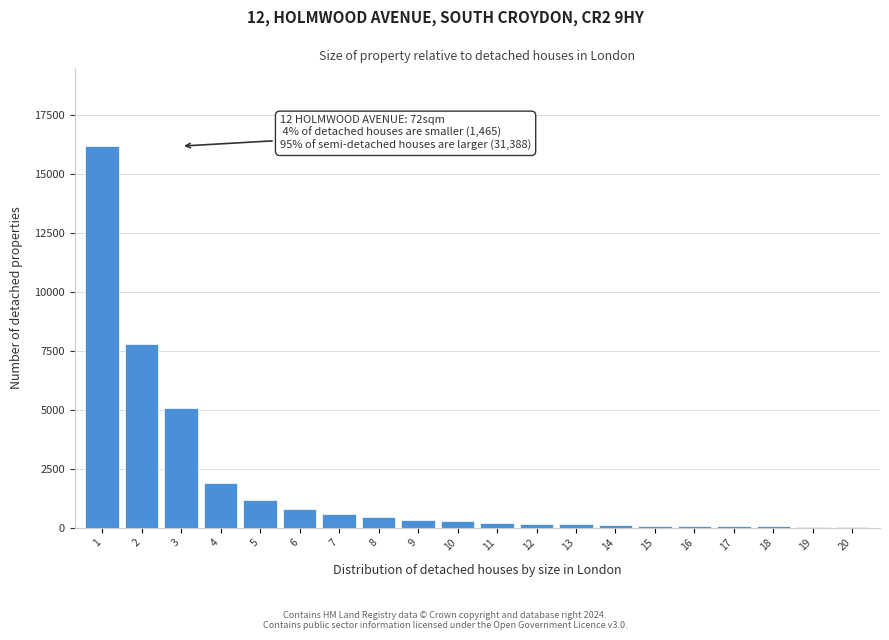

What is the maximum value shown in the chart?

16200